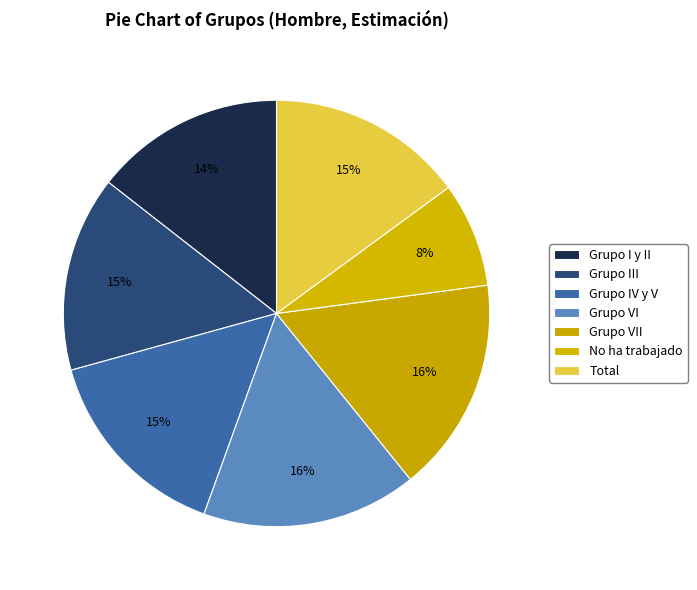

What is the change in value from No ha trabajado to Total?

+0.2